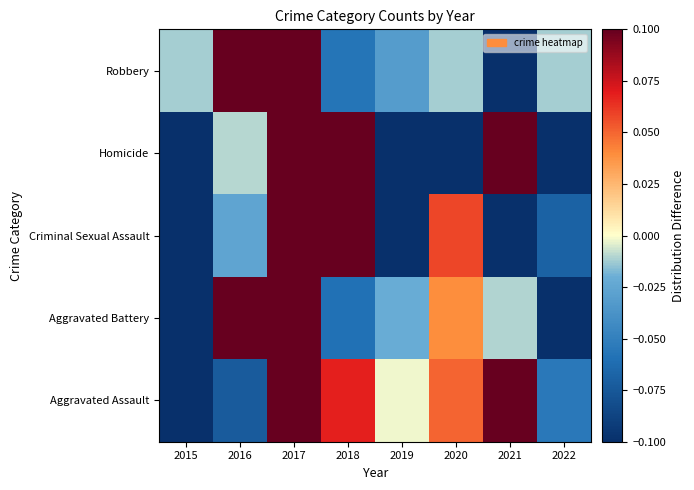

Which series has the largest range (max minus min)?

Homicide